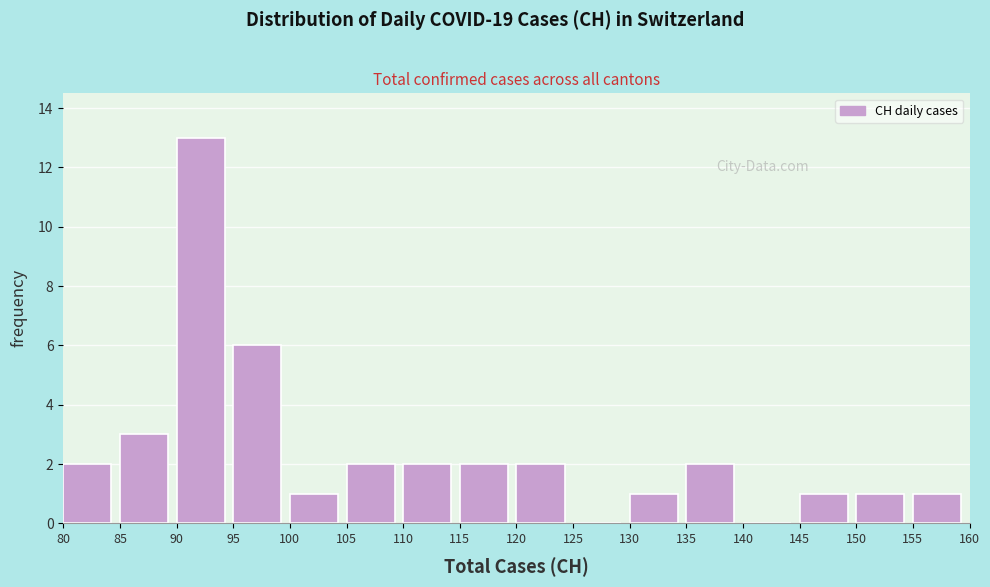

How tall is the bar that spans 80 to 85 on the x-axis? The values are not printed on the chart, so give them approximately, as read against the axis.

2